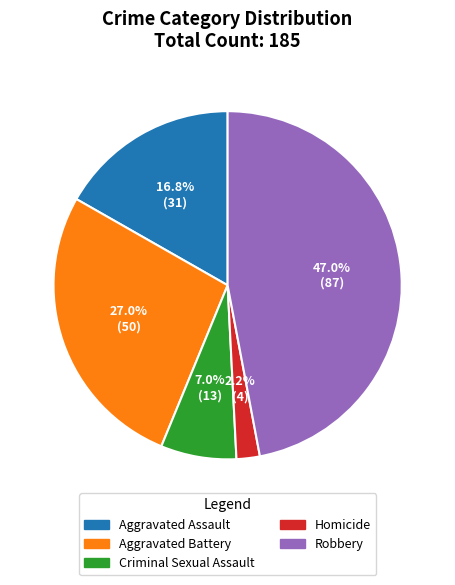

What portion of the pie excludes Homicide?

97.8%